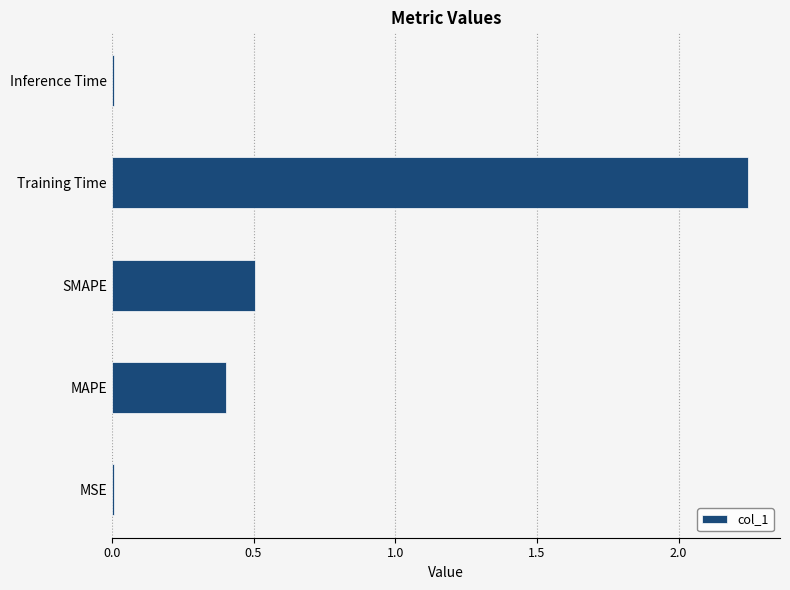

What is the sum of all values?

3.2